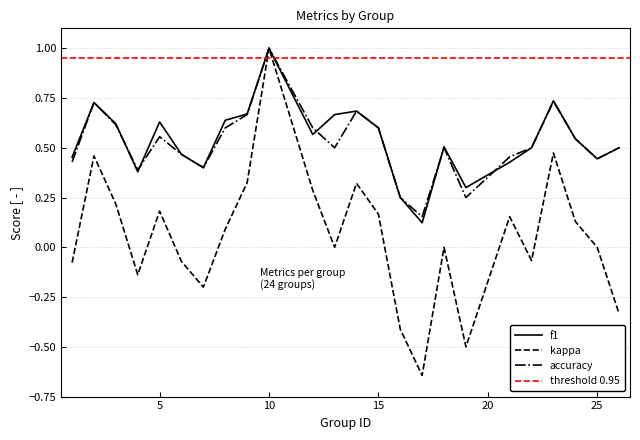

In f1, how many points are higher than both neighbors (excluding endpoints)?

6